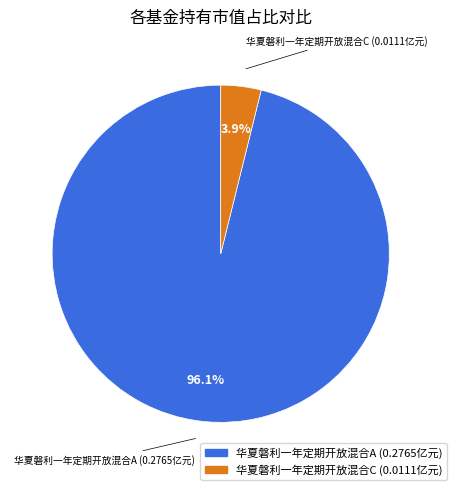

To the nearest percent, what is the difference between the largest and smallest slice percentages?

92%